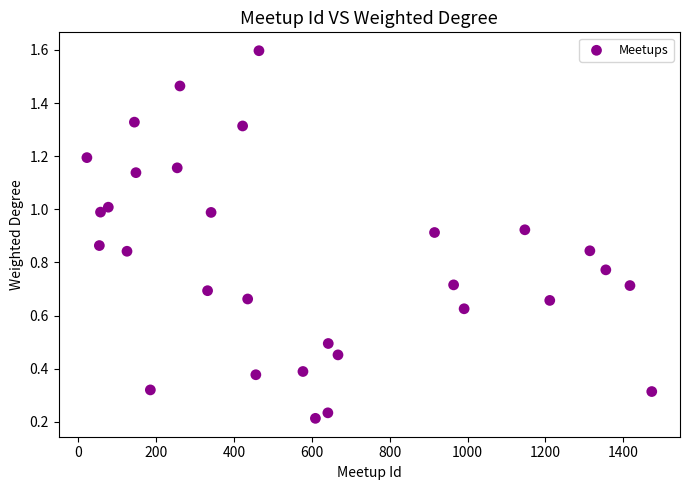

What is the range of X values (max minus min)?

1451.0